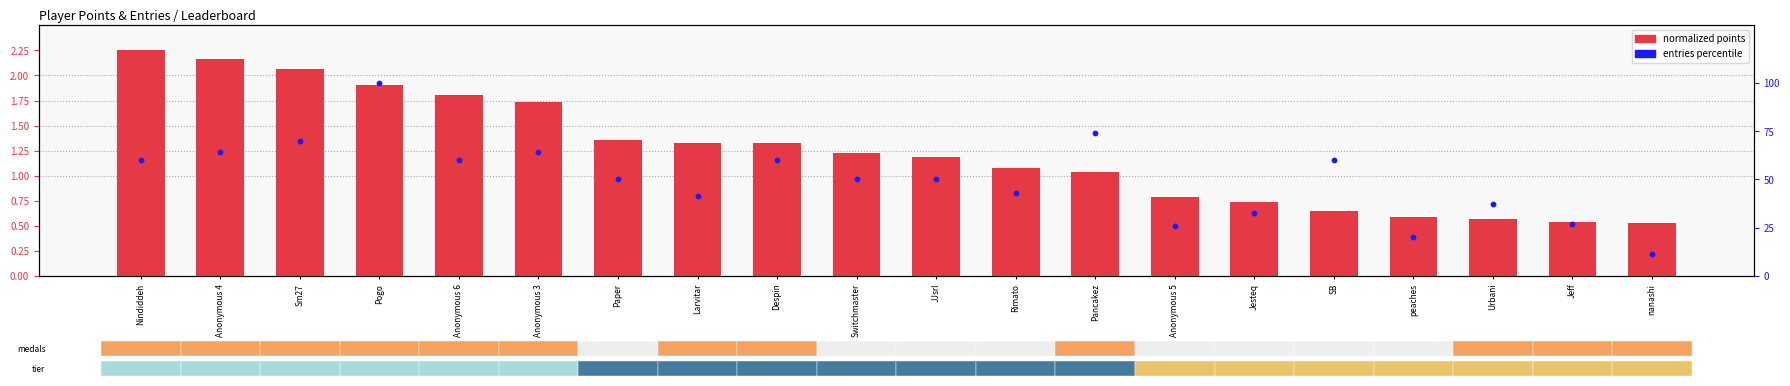

Is the value of normalized points at Nindiddeh greater than the value of entries percentile at Larvitar?

No